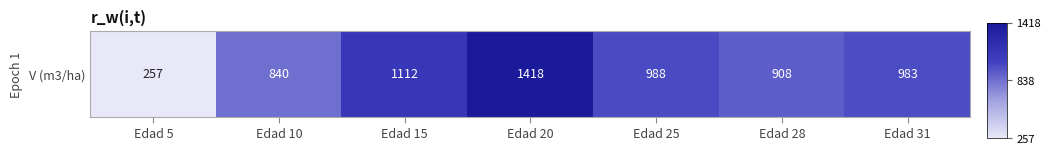

What is the difference between the values at Edad 20 and Edad 15?

305.7